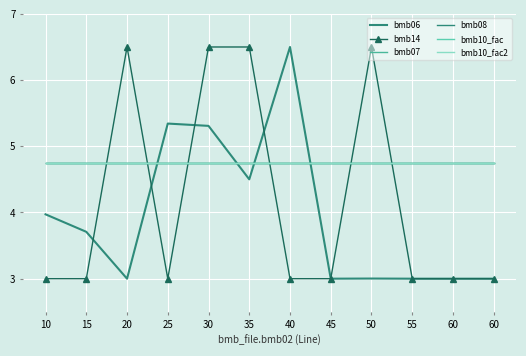

At 15, list the series in order from smallest to largest.

bmb14, bmb06, bmb07, bmb08, bmb10_fac, bmb10_fac2